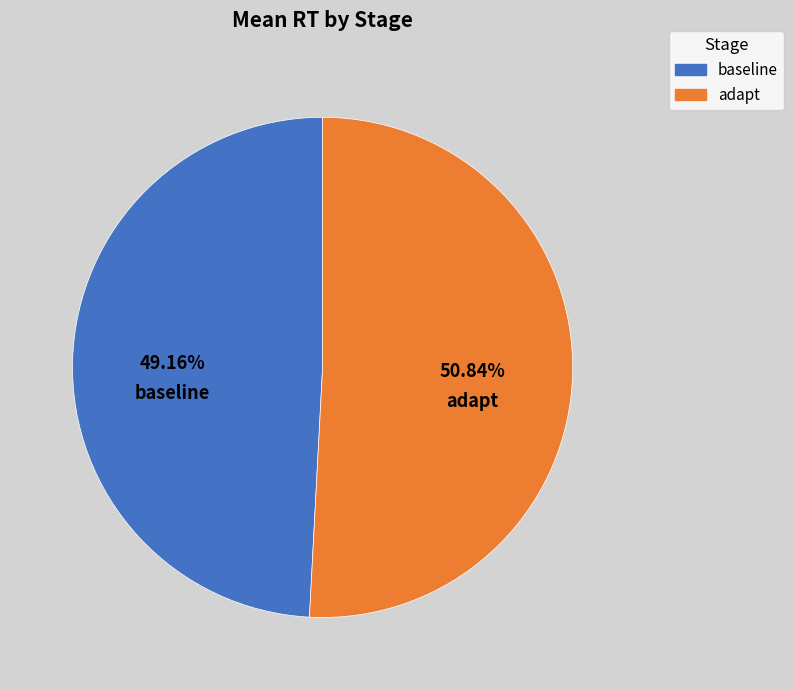

Count the number of slices in the pie.

2